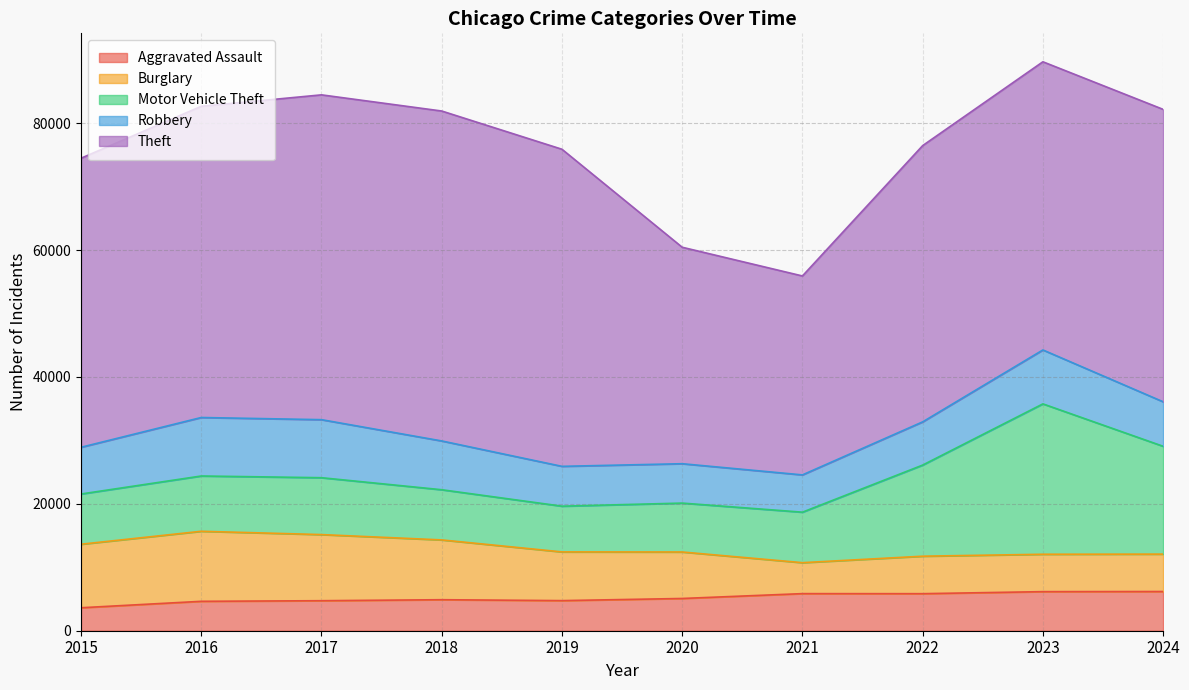

How many data points does each series have?

10